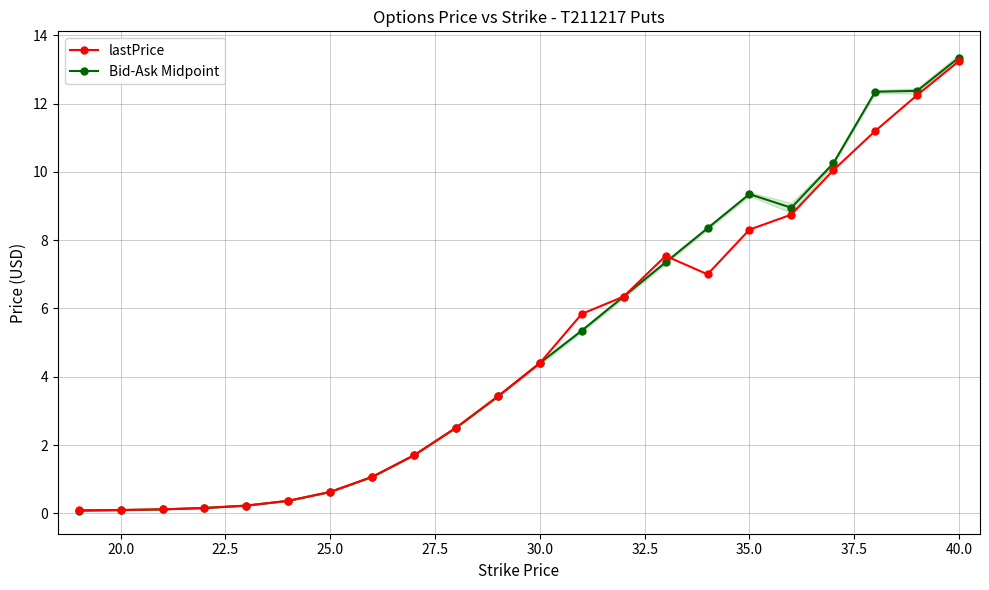

Which category has the highest value in the Bid-Ask Midpoint series?

40.0